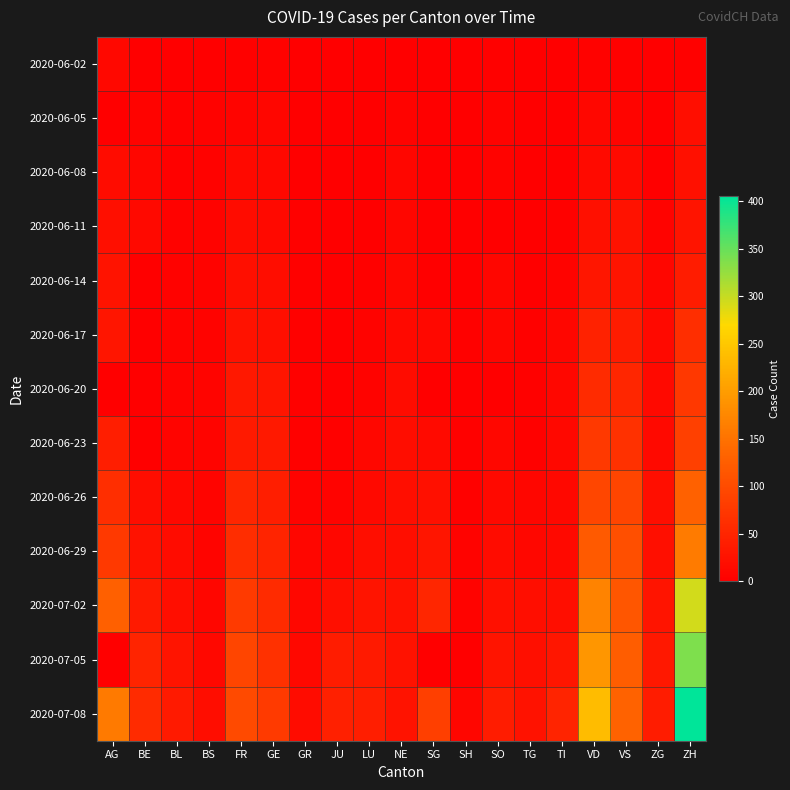

Reading left to right, transcribe all the data shown in this chart.

2020-06-02: AG=12	BE=1	BL=1	BS=0	FR=2	GE=4	GR=0	JU=0	LU=0	NE=1	SG=0	SH=0	SO=3	TG=0	TI=0	VD=4	VS=2	ZG=0	ZH=2
2020-06-05: AG=0	BE=6	BL=3	BS=4	FR=7	GE=8	GR=1	JU=0	LU=0	NE=6	SG=0	SH=0	SO=6	TG=0	TI=1	VD=11	VS=7	ZG=0	ZH=19
2020-06-08: AG=17	BE=8	BL=3	BS=4	FR=13	GE=12	GR=1	JU=0	LU=1	NE=9	SG=0	SH=1	SO=6	TG=1	TI=1	VD=15	VS=15	ZG=1	ZH=23
2020-06-11: AG=21	BE=14	BL=4	BS=5	FR=16	GE=14	GR=2	JU=0	LU=1	NE=9	SG=0	SH=1	SO=0	TG=1	TI=2	VD=23	VS=24	ZG=5	ZH=28
2020-06-14: AG=26	BE=0	BL=4	BS=5	FR=22	GE=18	GR=2	JU=1	LU=3	NE=11	SG=0	SH=0	SO=8	TG=1	TI=6	VD=31	VS=28	ZG=9	ZH=38
2020-06-17: AG=30	BE=0	BL=5	BS=6	FR=24	GE=21	GR=2	JU=1	LU=5	NE=13	SG=12	SH=3	SO=9	TG=2	TI=8	VD=47	VS=39	ZG=13	ZH=62
2020-06-20: AG=0	BE=0	BL=6	BS=7	FR=32	GE=29	GR=2	JU=1	LU=6	NE=16	SG=0	SH=0	SO=0	TG=2	TI=10	VD=57	VS=52	ZG=13	ZH=75
2020-06-23: AG=40	BE=0	BL=7	BS=7	FR=36	GE=34	GR=3	JU=3	LU=11	NE=18	SG=15	SH=3	SO=11	TG=3	TI=12	VD=76	VS=65	ZG=14	ZH=87
2020-06-26: AG=62	BE=18	BL=12	BS=7	FR=52	GE=41	GR=5	JU=6	LU=14	NE=19	SG=23	SH=3	SO=13	TG=8	TI=12	VD=94	VS=92	ZG=19	ZH=129
2020-06-29: AG=77	BE=25	BL=17	BS=7	FR=61	GE=48	GR=8	JU=11	LU=19	NE=20	SG=29	SH=5	SO=16	TG=11	TI=13	VD=120	VS=105	ZG=21	ZH=161
2020-07-02: AG=128	BE=35	BL=19	BS=8	FR=79	GE=58	GR=10	JU=22	LU=28	NE=24	SG=51	SH=5	SO=23	TG=19	TI=19	VD=170	VS=115	ZG=27	ZH=293
2020-07-05: AG=0	BE=49	BL=27	BS=12	FR=92	GE=65	GR=12	JU=39	LU=36	NE=25	SG=0	SH=0	SO=28	TG=21	TI=31	VD=193	VS=124	ZG=33	ZH=337
2020-07-08: AG=159	BE=57	BL=35	BS=18	FR=99	GE=79	GR=16	JU=44	LU=40	NE=26	SG=85	SH=8	SO=39	TG=24	TI=48	VD=237	VS=130	ZG=39	ZH=405